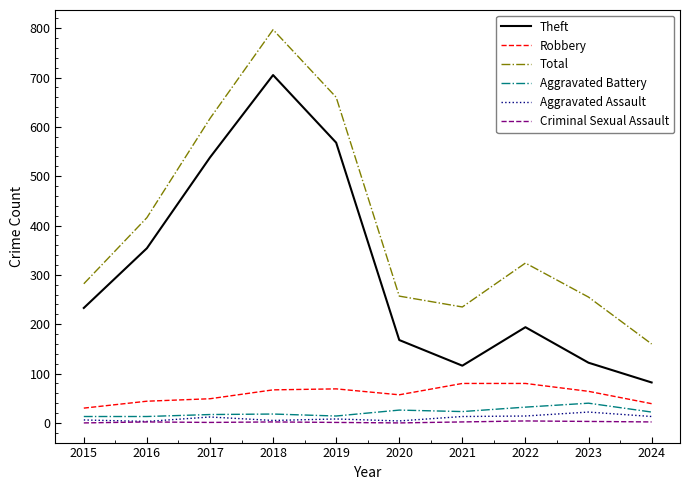

Read the Robbery value at 2016.

44